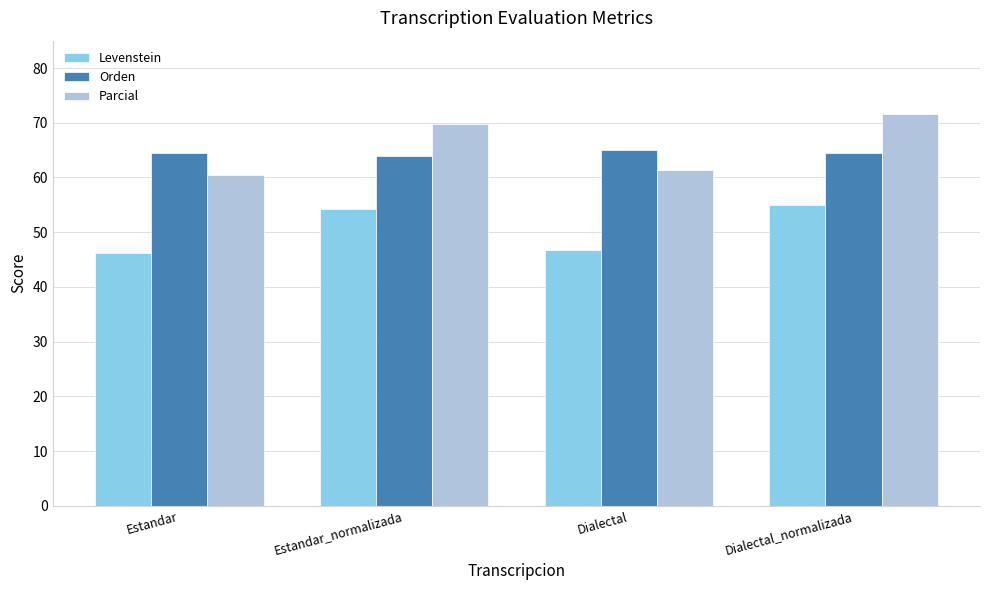

What is the difference between the maximum and minimum values in the Parcial series?

11.0